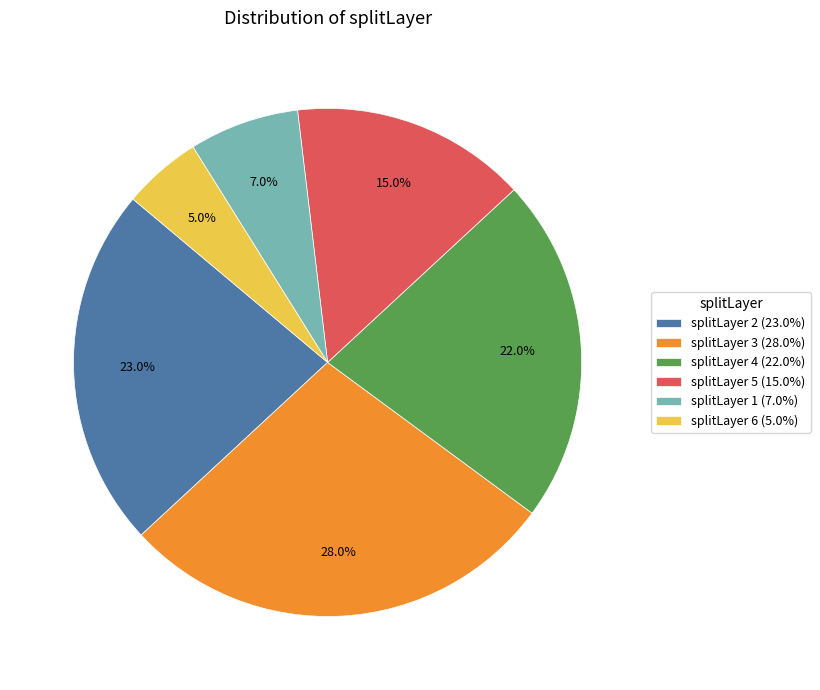

Combined, what portion of the pie is splitLayer 1 (7.0%) and splitLayer 2 (23.0%)?

30.0%